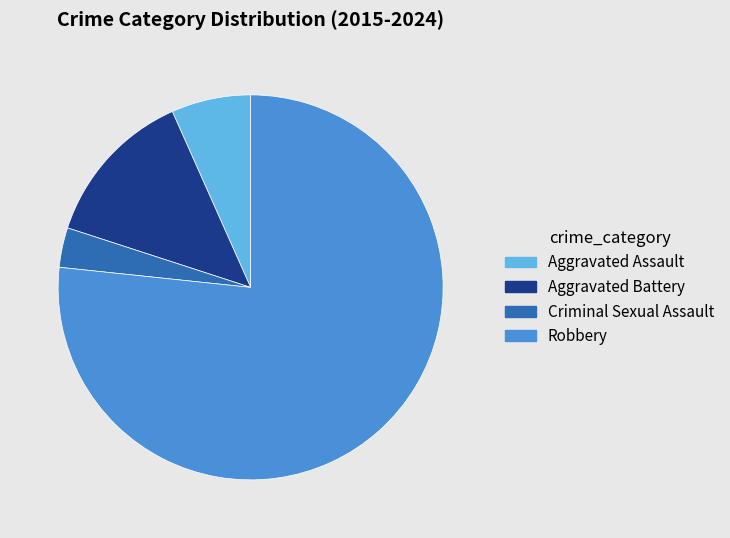

True or false: Aggravated Battery accounts for 13% of the total.

True